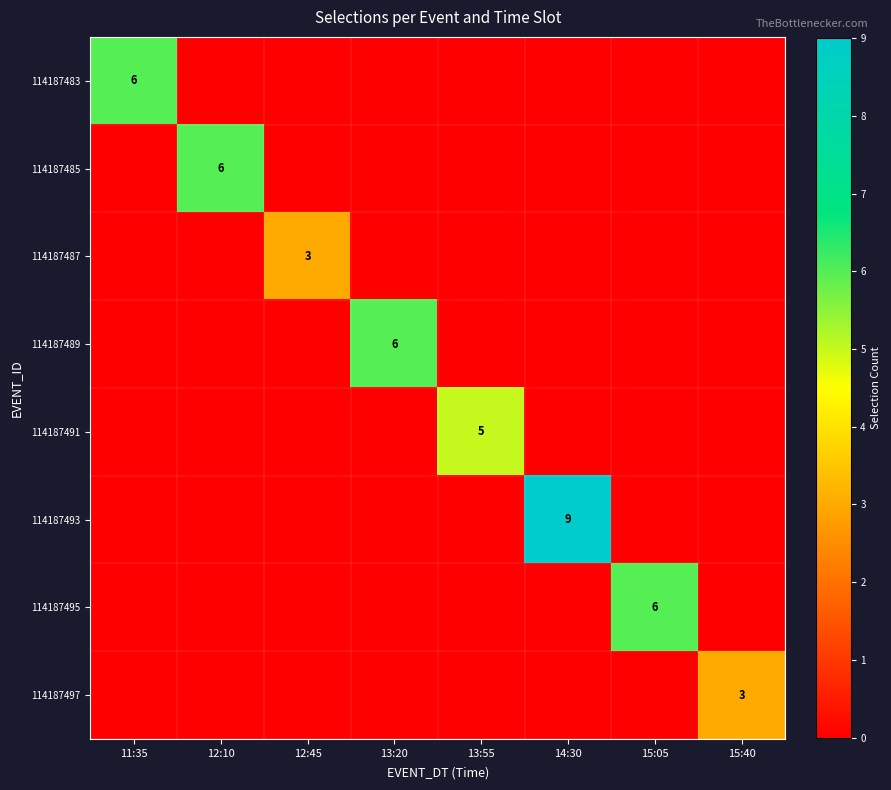

The 114187497 series shows 5 at 15:40. True or false?

False